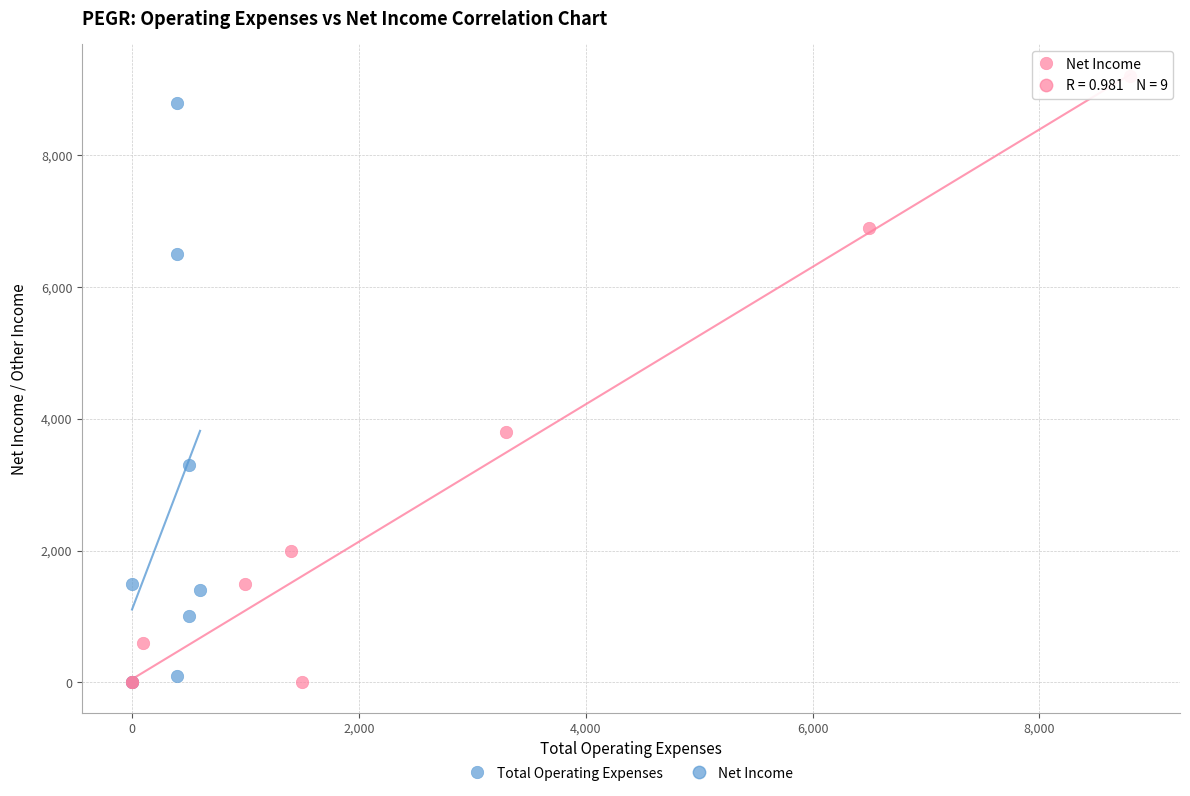

Which series has the widest spread of Y values?

Net Income